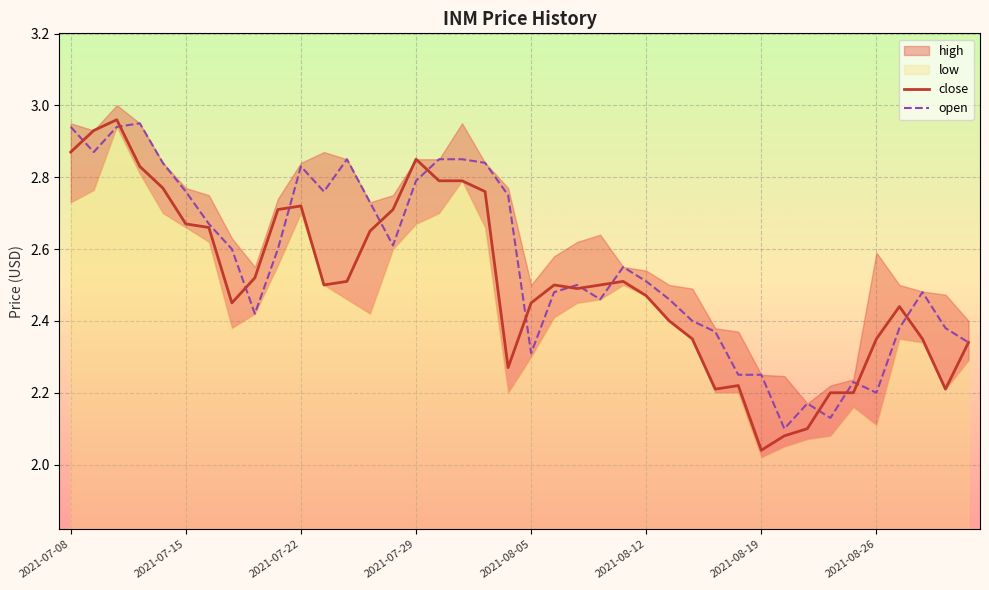

Which series has the largest range (max minus min)?

close